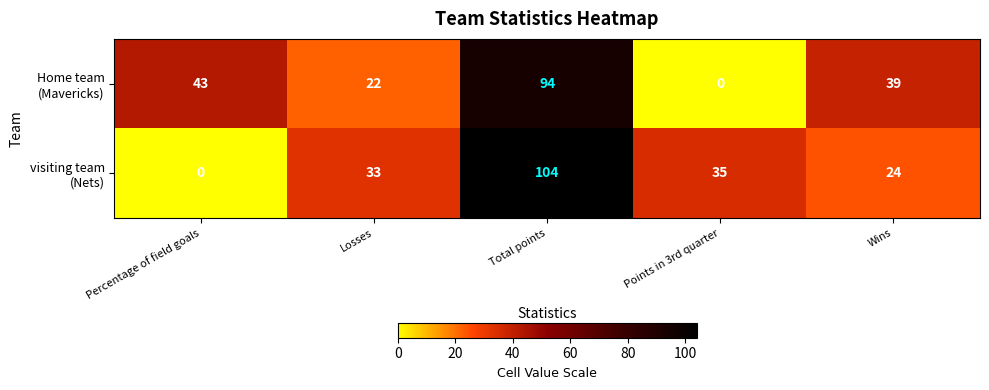

What is the total value across all series at Total points?

198